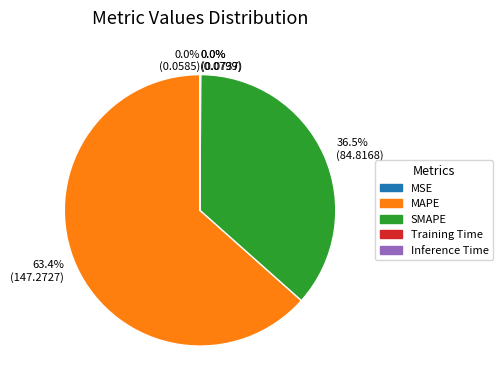

What percentage is NOT represented by 36.5% (84.8168)?

63.5%